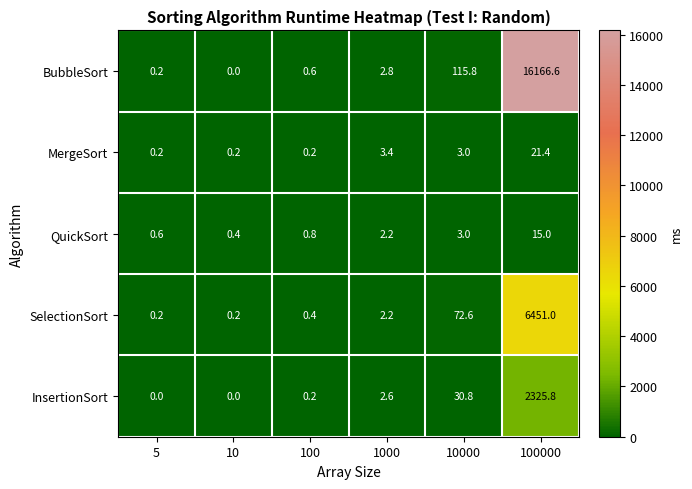

At which label does QuickSort first exceed 2?

1000